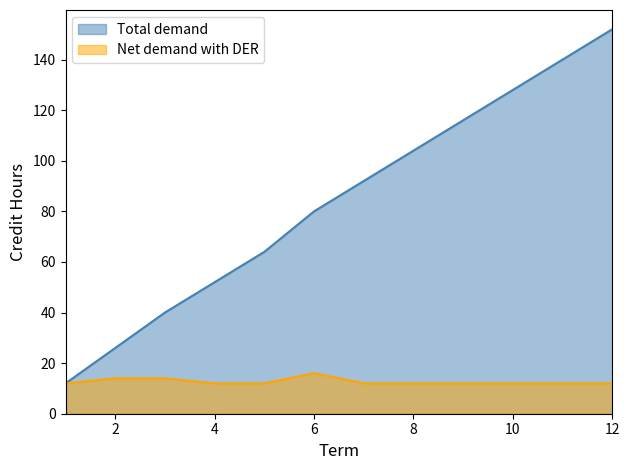

True or false: Net demand with DER (Cumulative) has more than 1 interior local peaks.

False